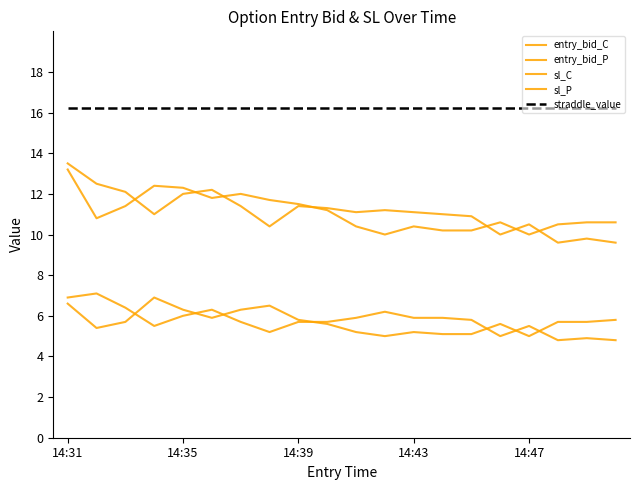

Which category has the highest value across all series?

14:31